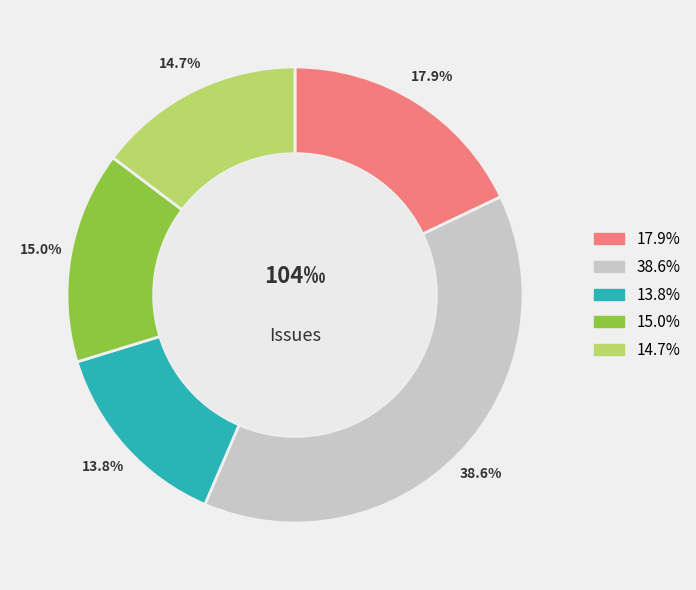

Is there a majority slice in this chart?

No